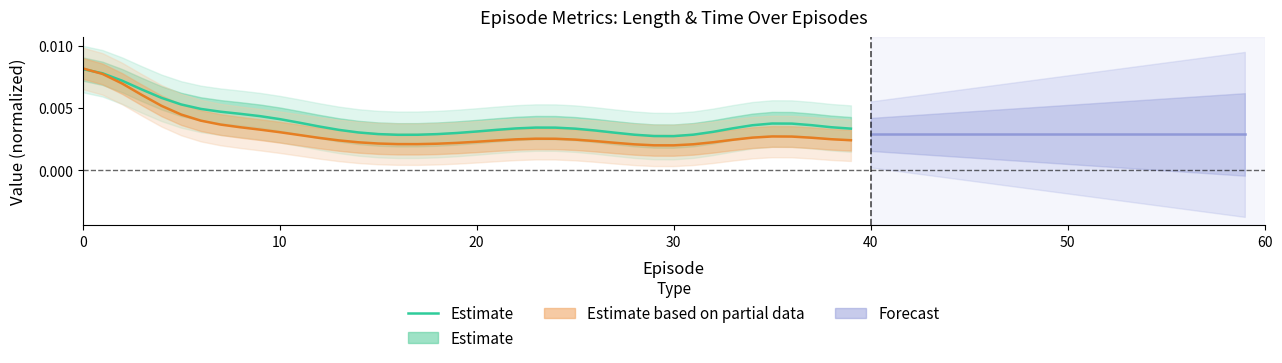

Does the chart have visible grid lines?

No